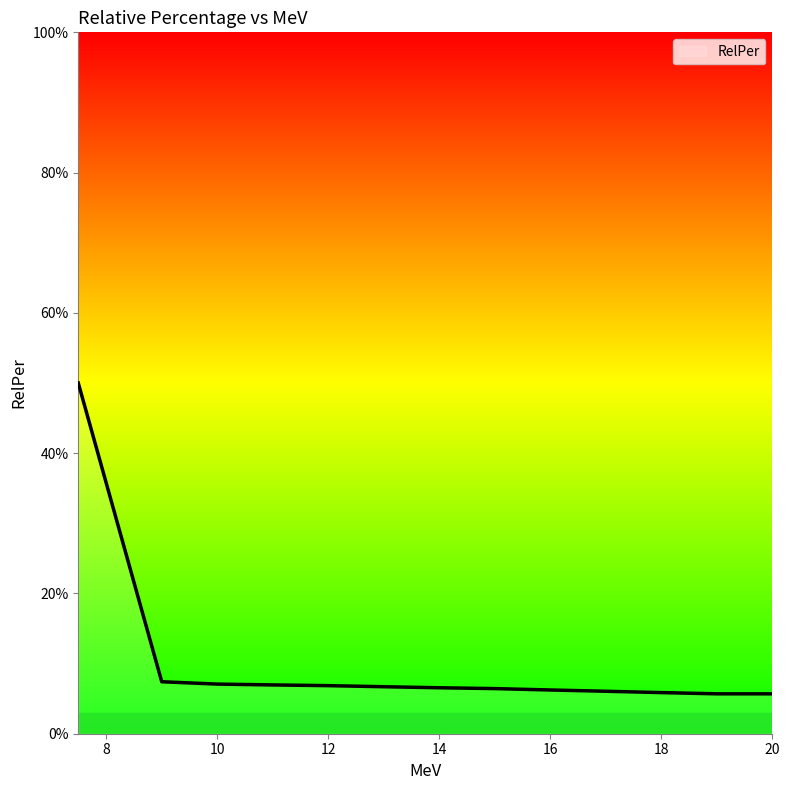

What is the minimum value shown in the chart?

5.7